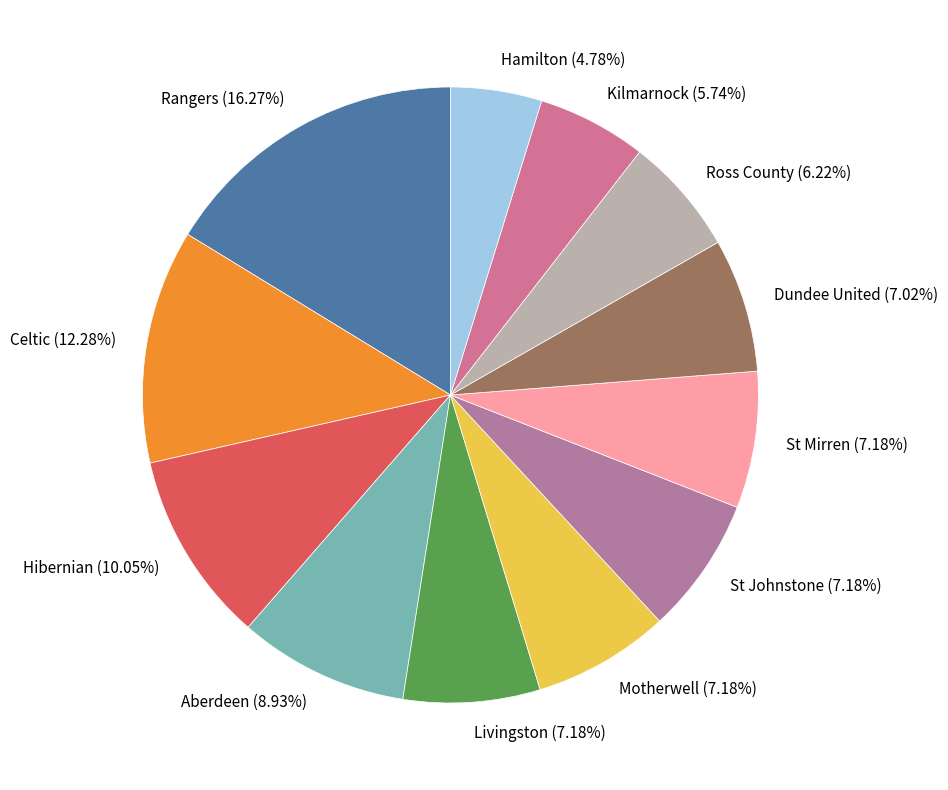

What percentage is the Kilmarnock slice, to the nearest percent?

6%